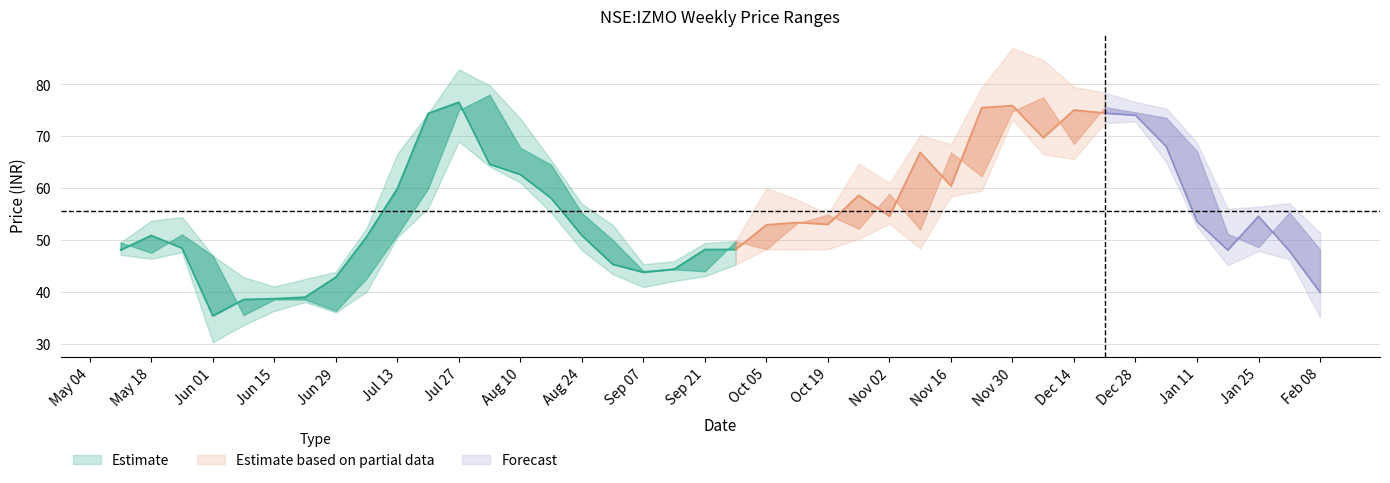

How many data points in open are above 52?

20